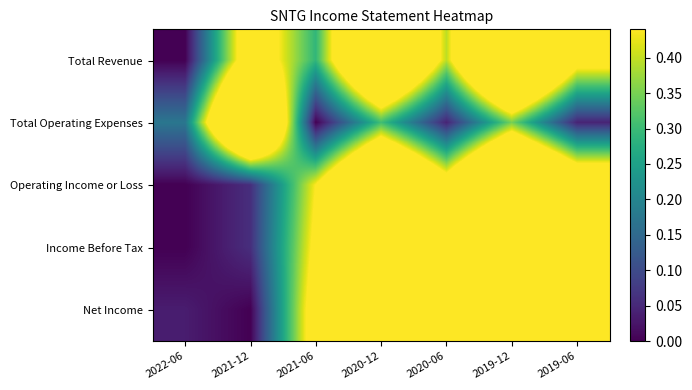

Which series changed the most between 2022-06 and 2020-06?

Income Before Tax